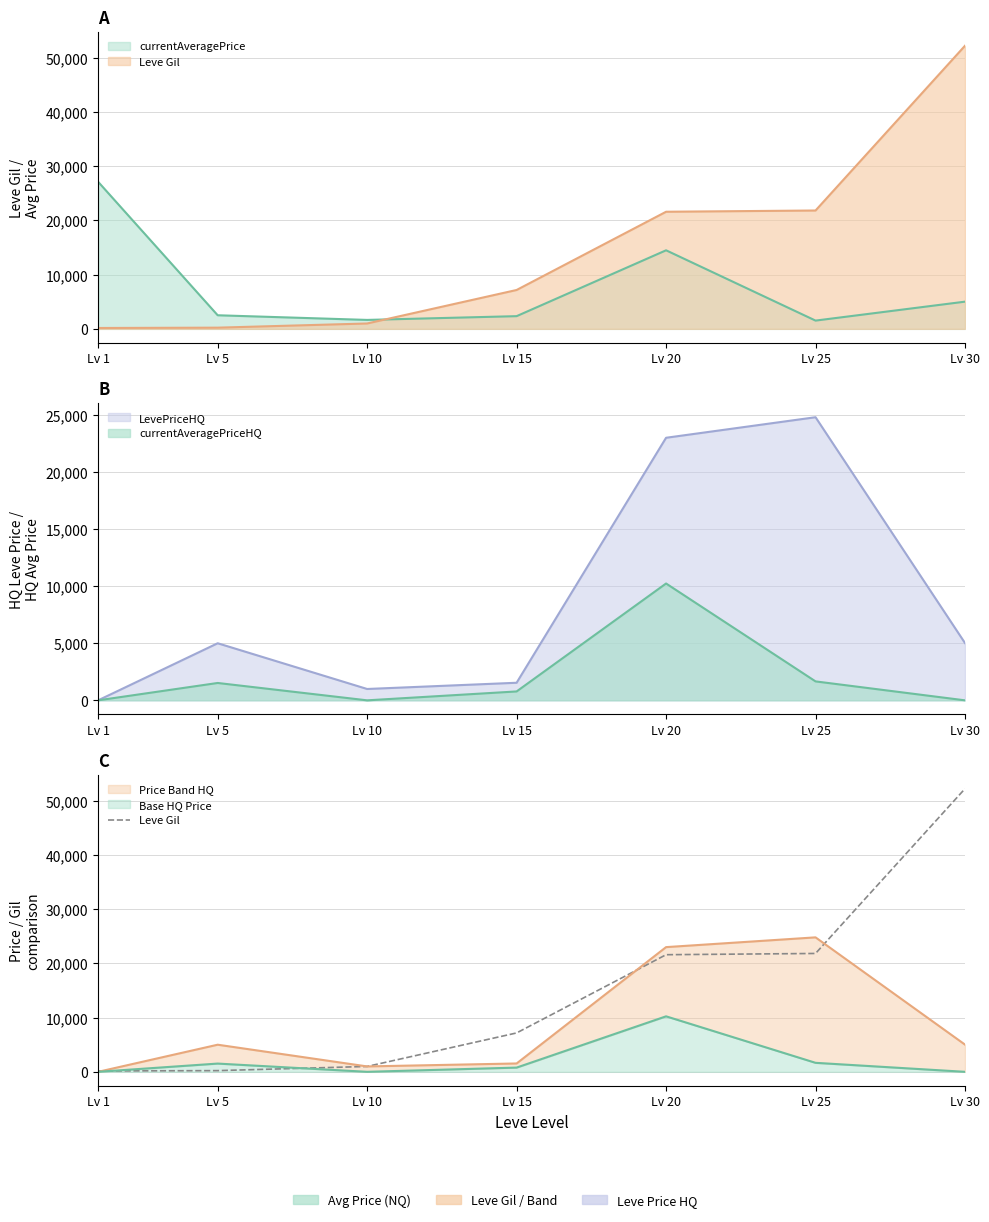

What is the sum of the values at Lv 10 and Lv 1?

1150